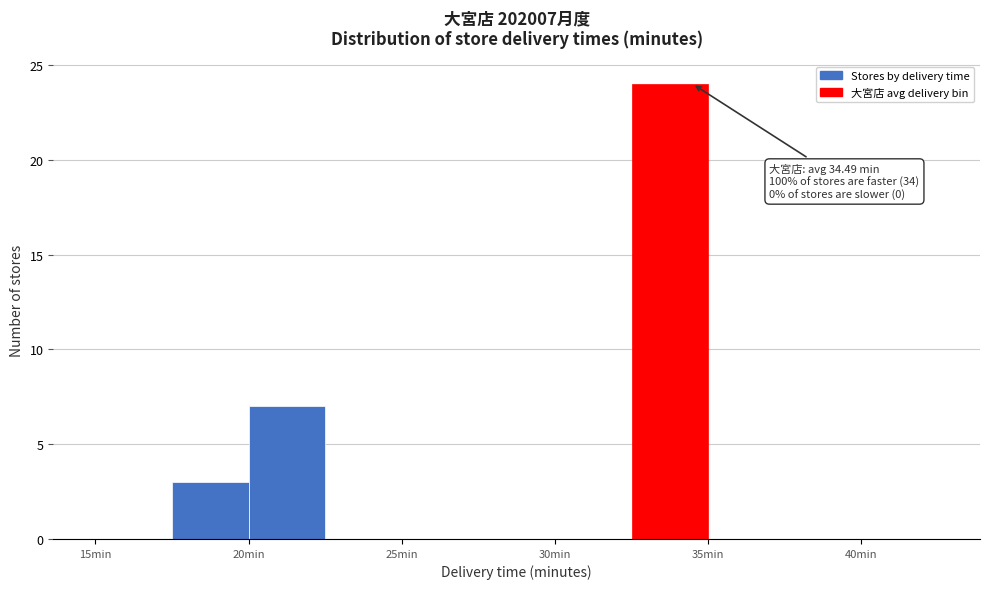

Which range on the x-axis has the tallest bar?

32.5 to 35.0